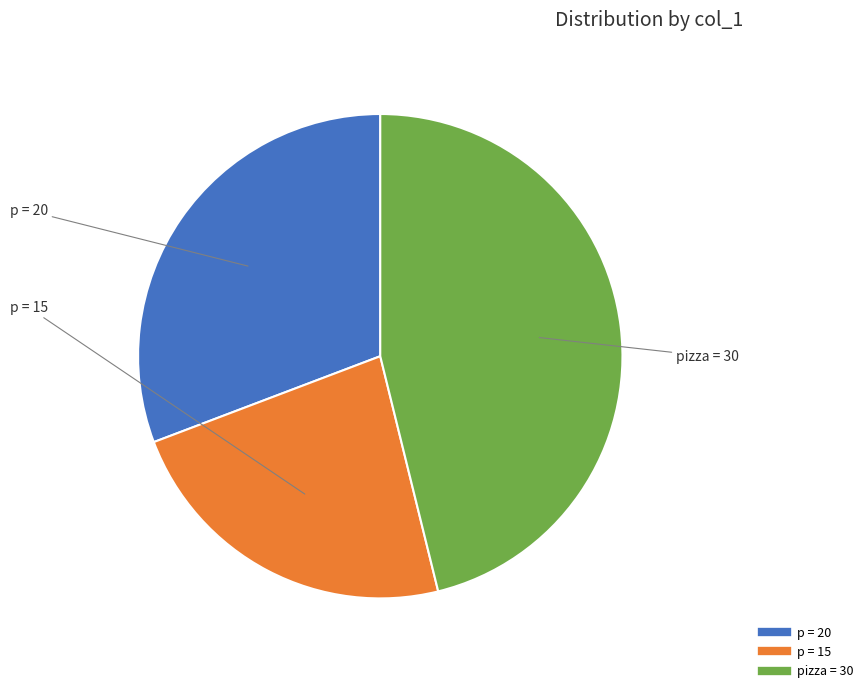

Is there a majority slice in this chart?

No